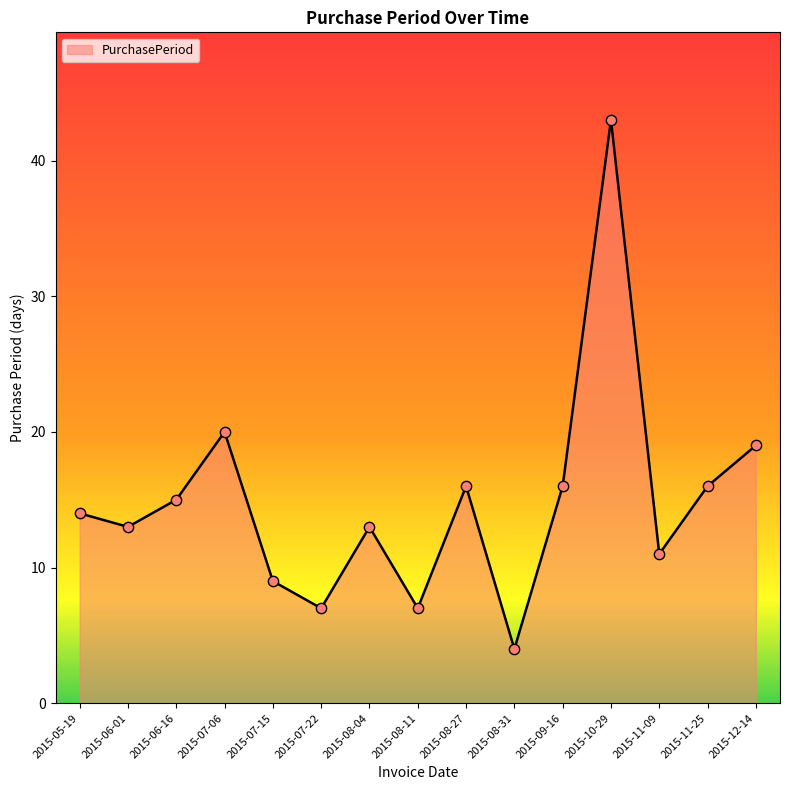

What is the change in value from 2015-05-19 to 2015-11-09?

-3